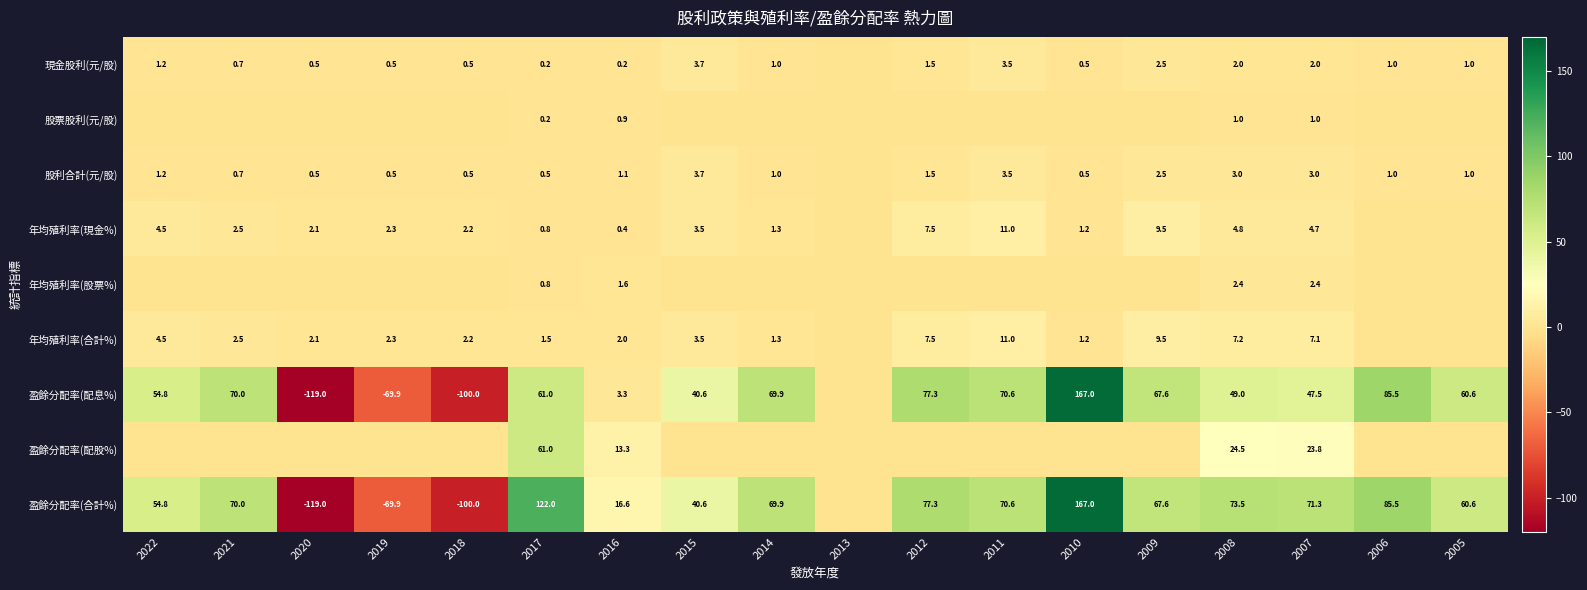

At how many categories does at least one series exceed -17?

18